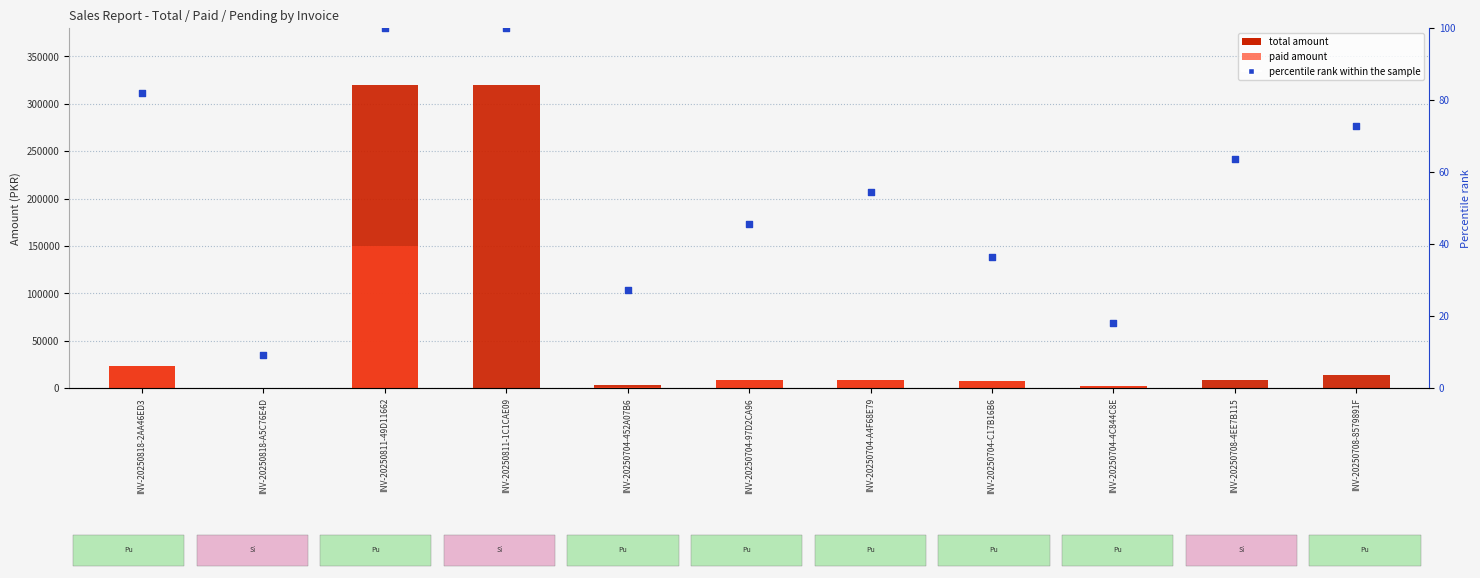

What are all the series names shown in the legend?

total amount, paid amount, percentile rank within the sample